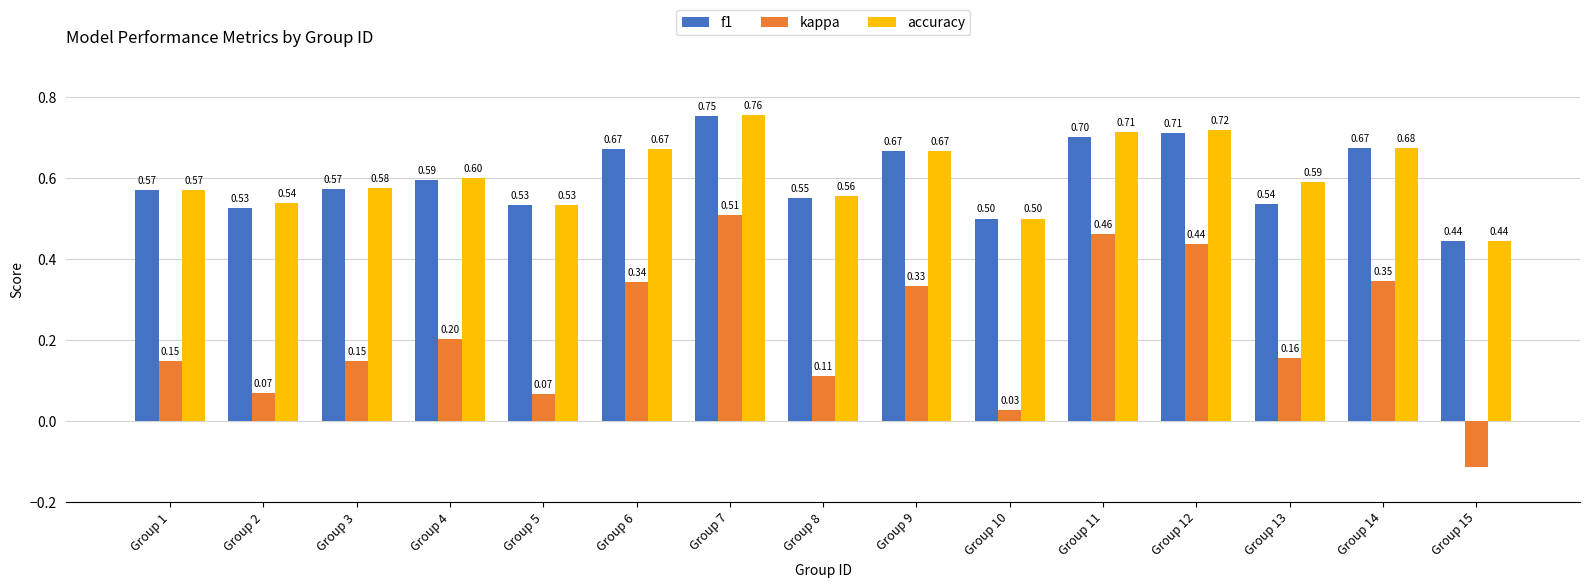

Rank the series by their maximum value, from highest to lowest.

accuracy, f1, kappa